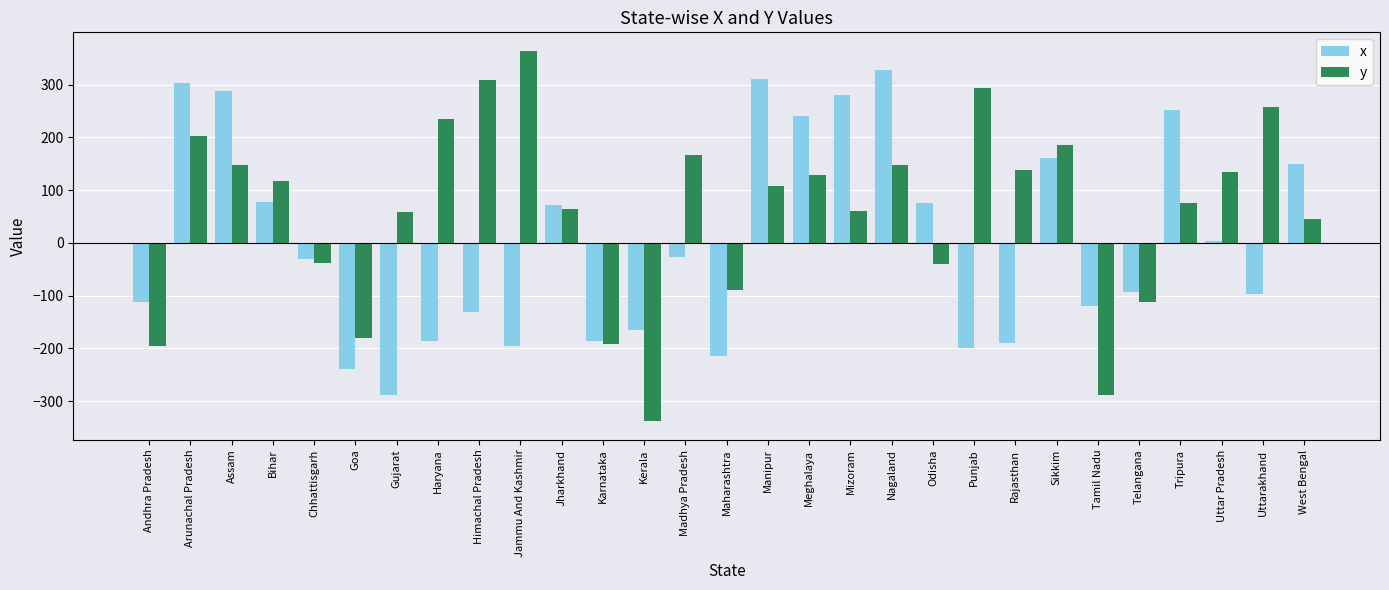

Which series has the largest range (max minus min)?

y